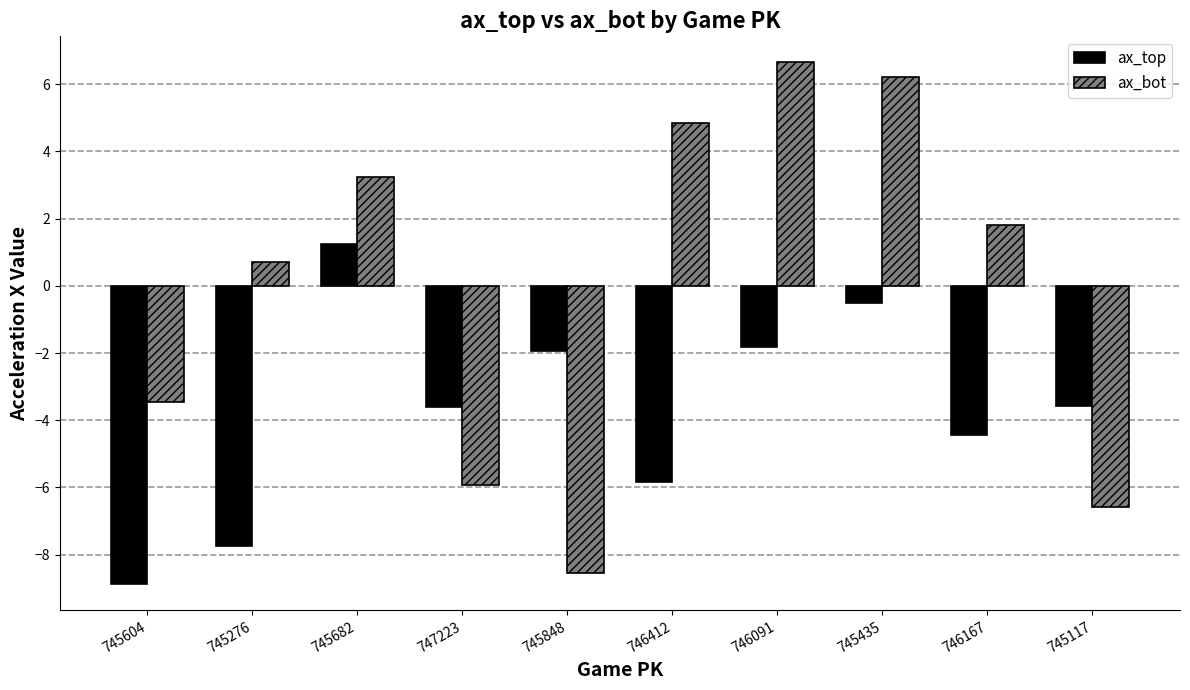

How many positive values does the ax_bot series have?

6